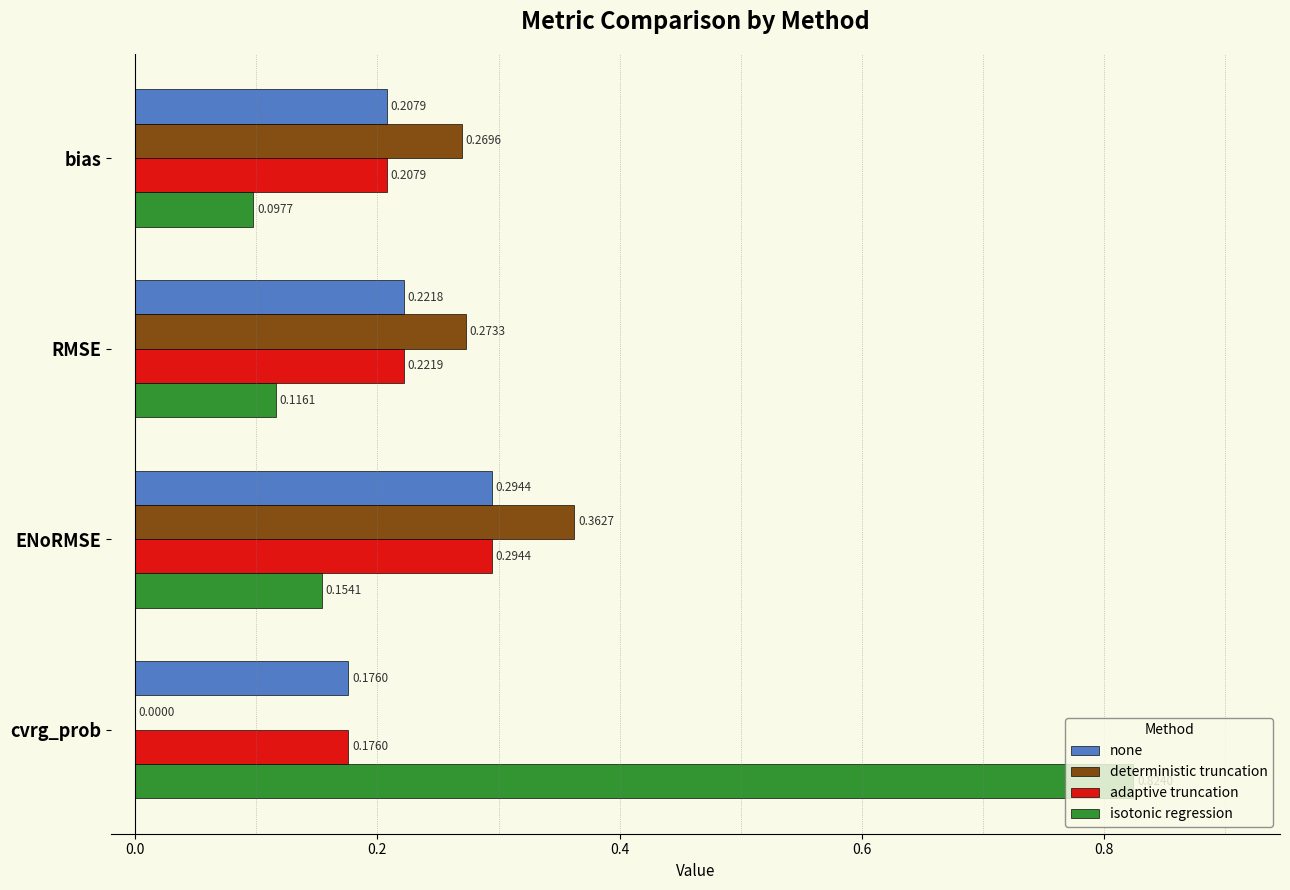

Is the value of adaptive truncation at RMSE greater than the value of none at cvrg_prob?

Yes